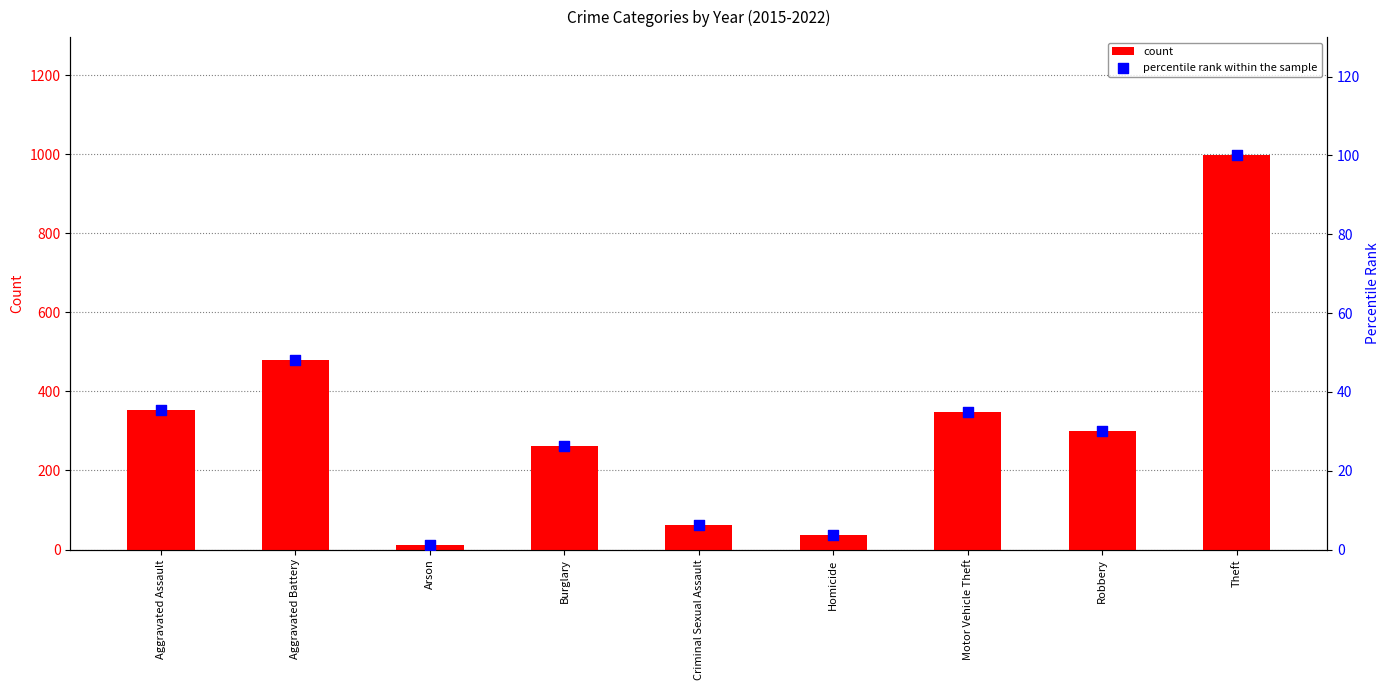

At how many categories does at least one series exceed 928?

1